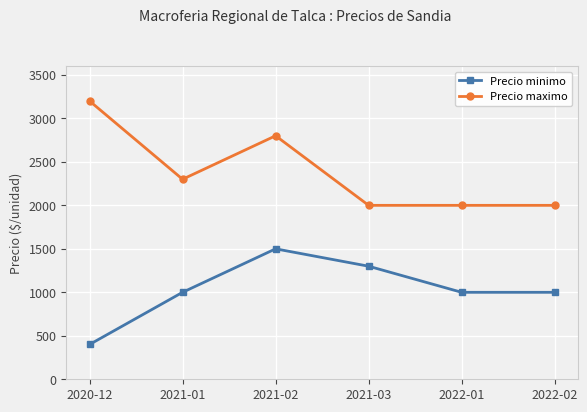

What is the label of the 6th point from the right?

2020-12